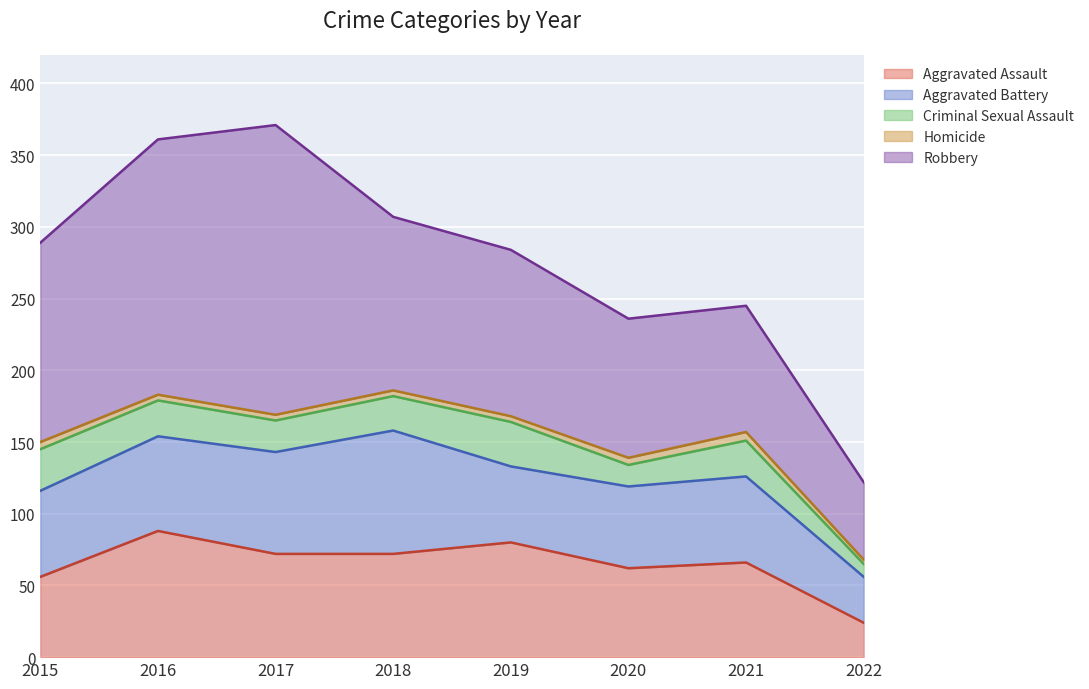

What is the average value of the Homicide series?

4